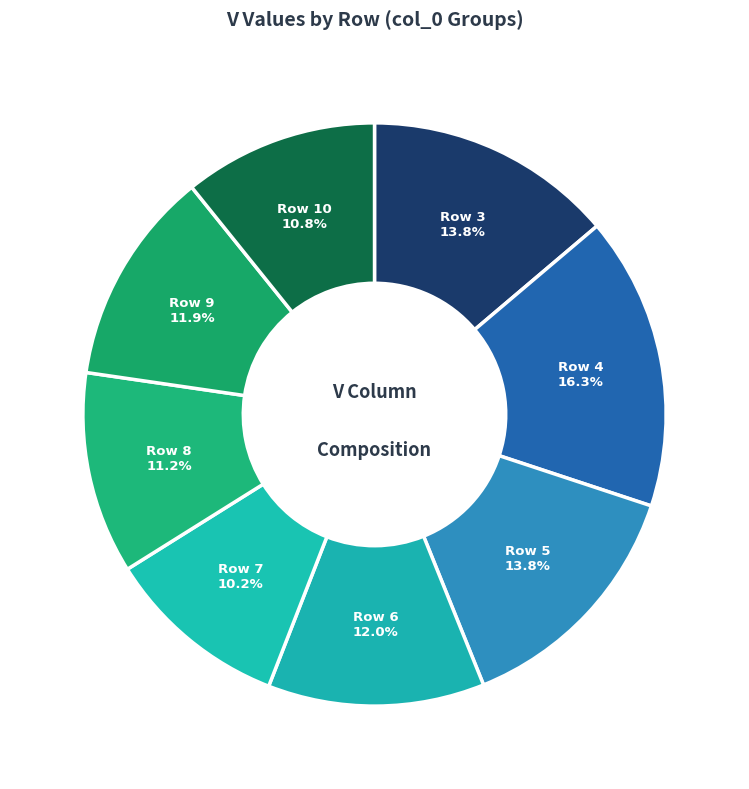

Does any single category account for the majority?

No